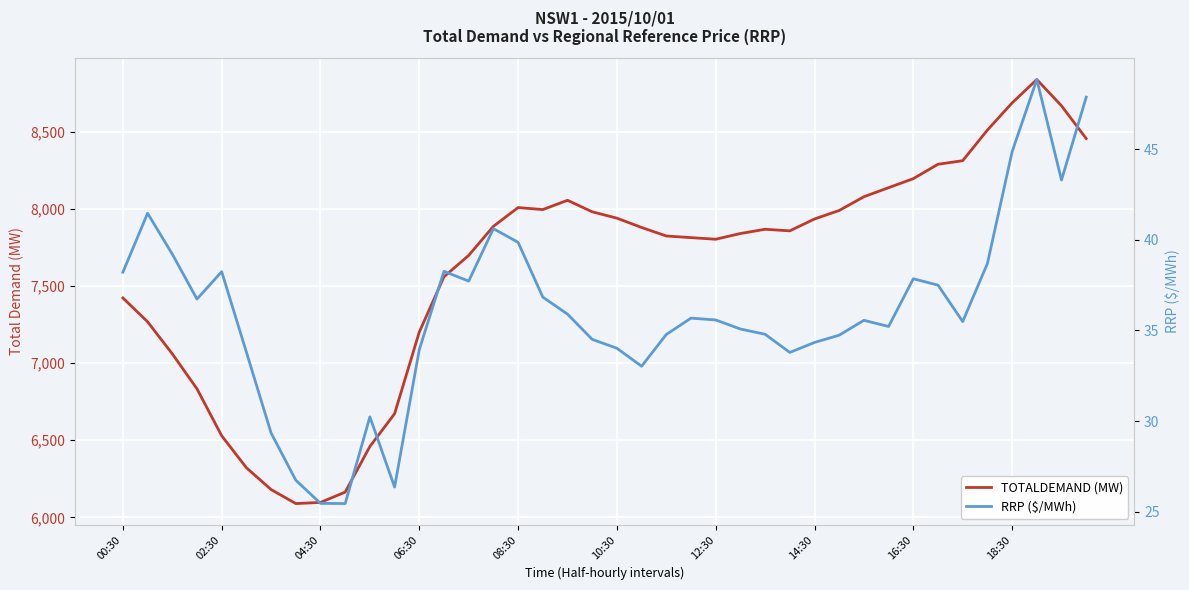

List the series in order of their peak value, highest first.

TOTALDEMAND (MW), RRP ($/MWh)